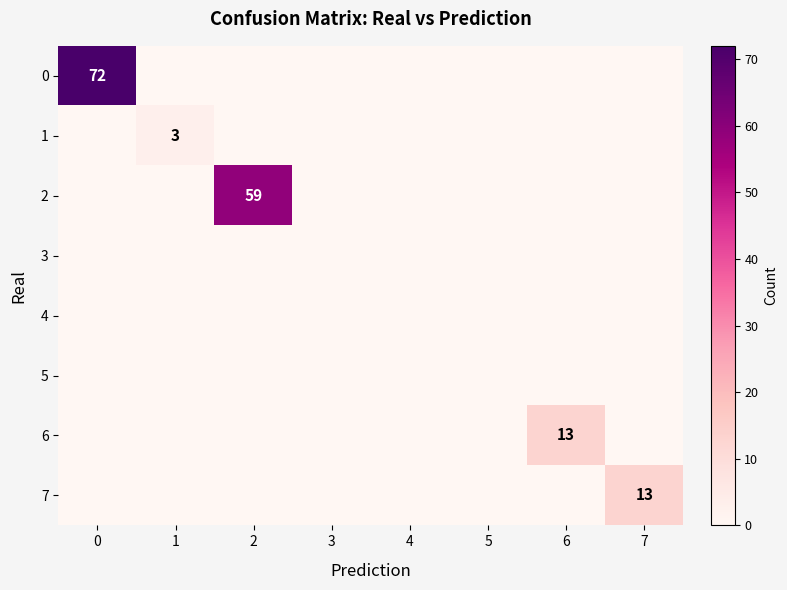

At how many categories does at least one series exceed 40?

2